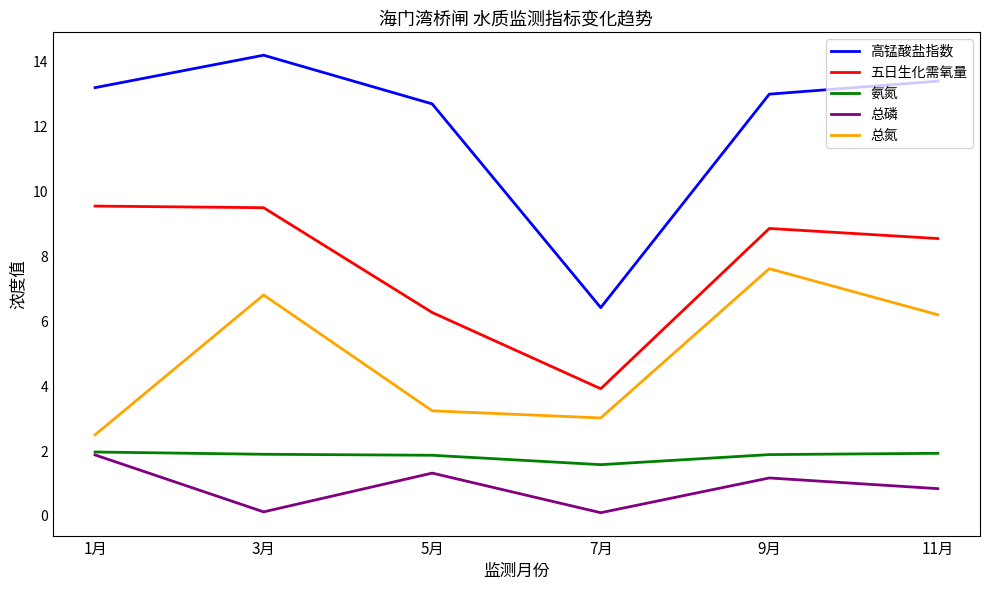

What position from the left is 3月?

2